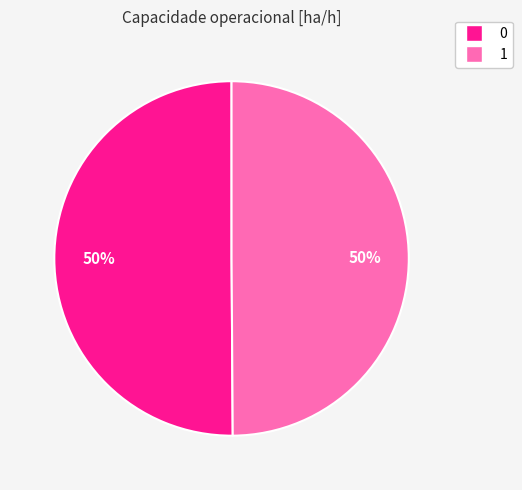

Approximately how many times larger is the value at 1 compared to 0?

1.0